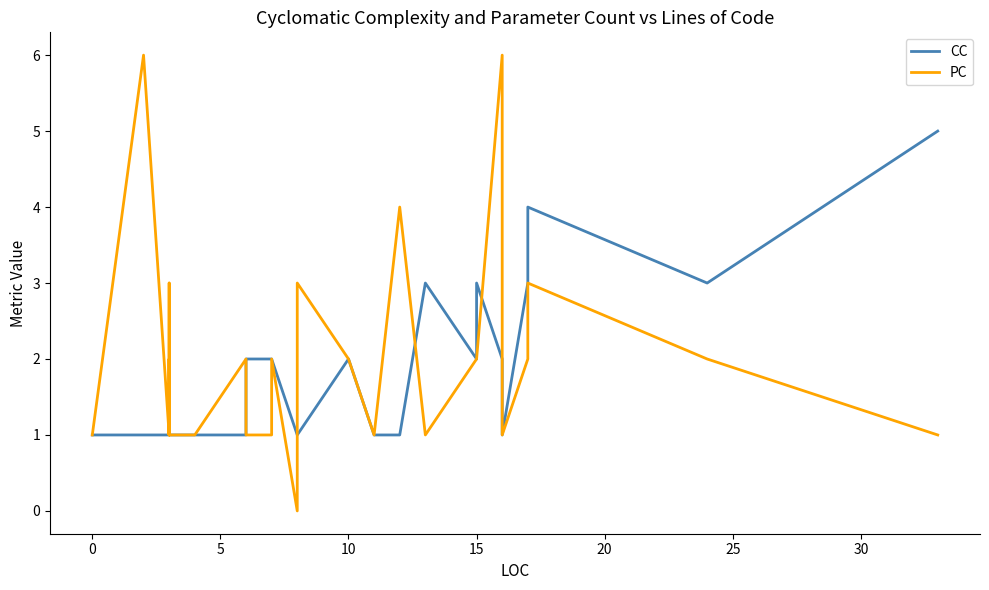

True or false: CC has more than 1 points higher than both neighbors.

True